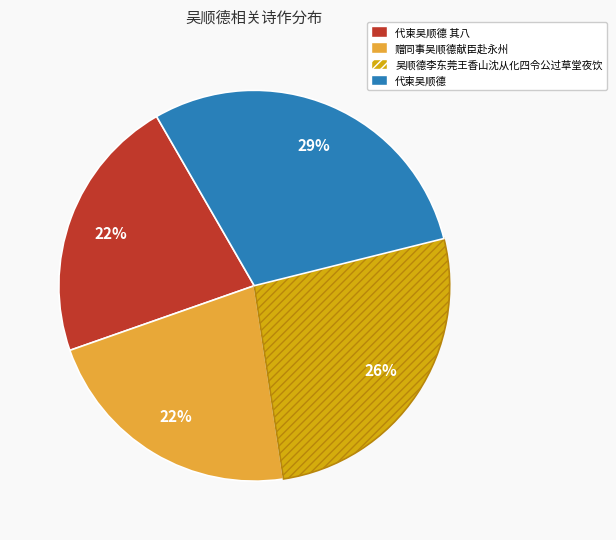

Is it true that 吴顺德李东莞王香山沈从化四令公过草堂夜饮 is 26% of the pie?

True